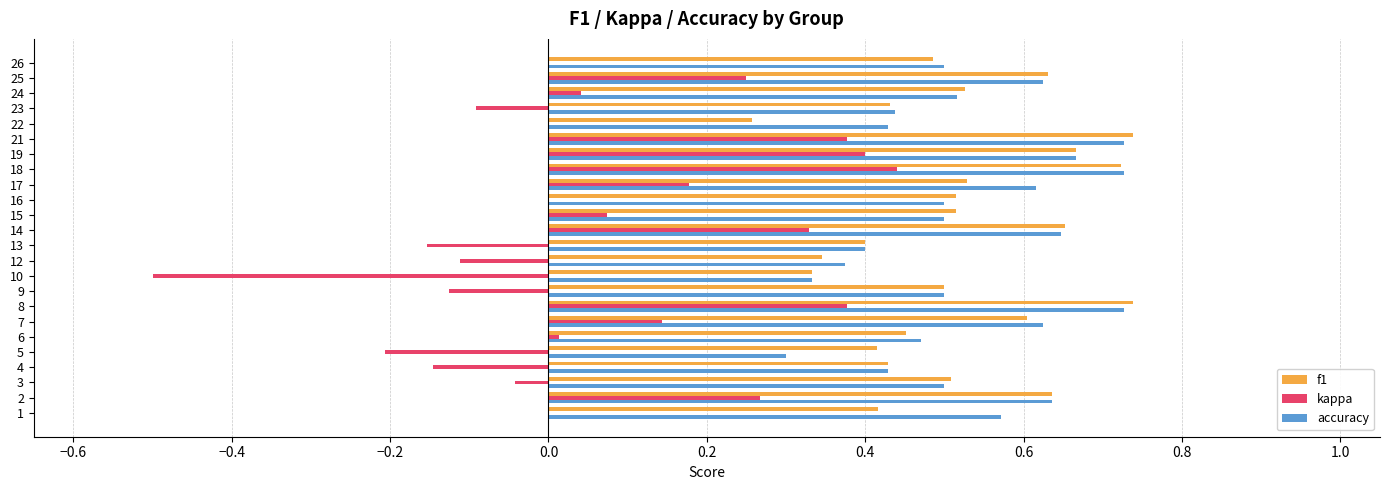

The value of kappa at 22 is 0.0. True or false?

True